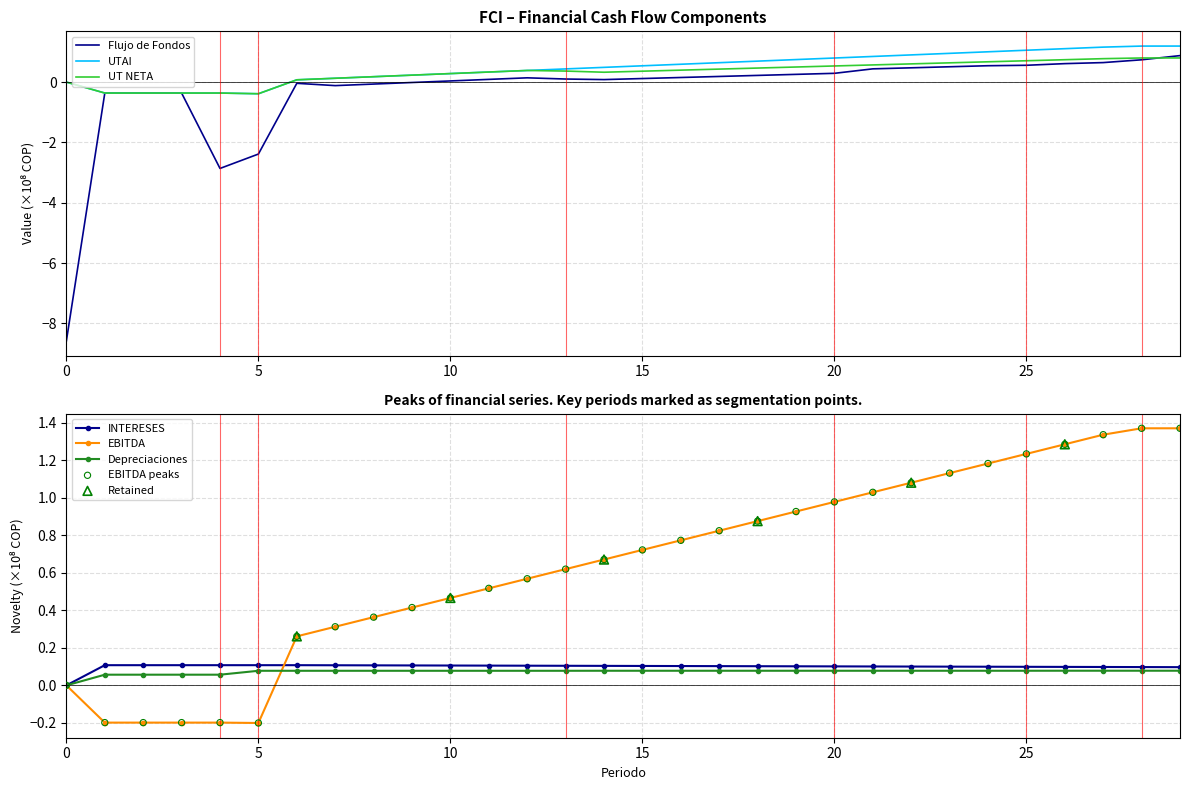

Is the value of EBITDA at 19 greater than the value of UT NETA at 13?

Yes